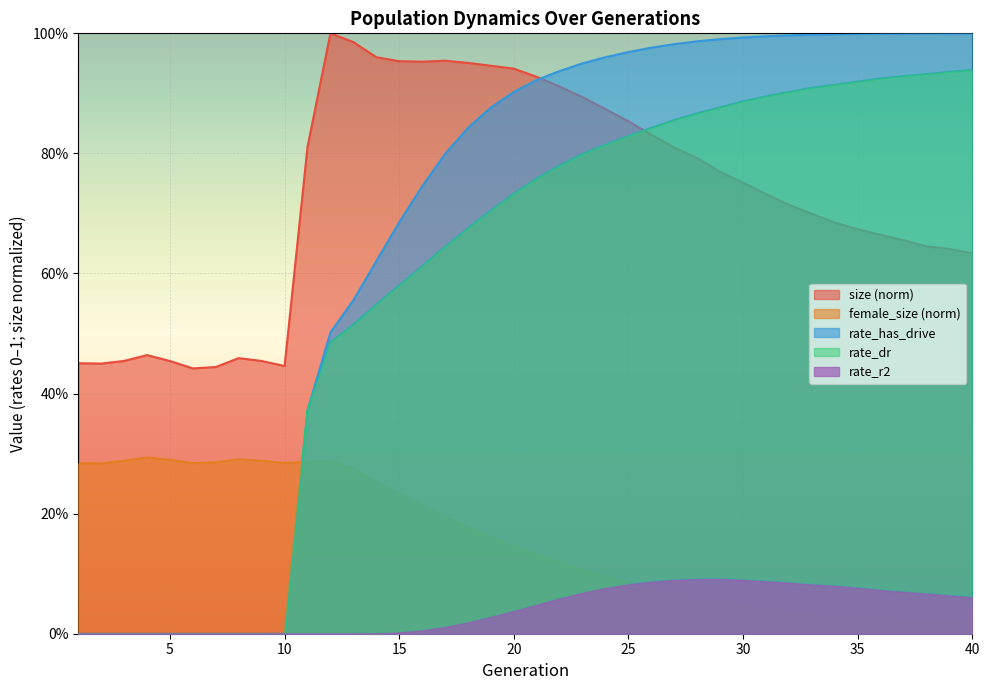

What are all the series names shown in the legend?

size (norm), female_size (norm), rate_has_drive, rate_dr, rate_r2